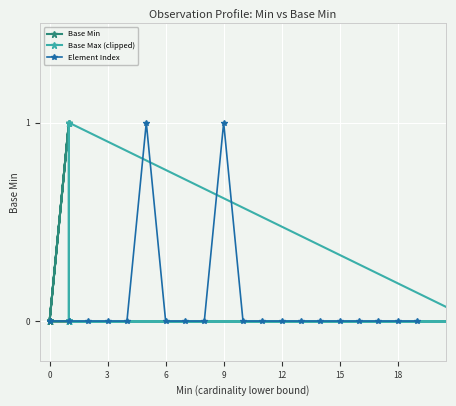

The Element Index series shows 0 at 12. True or false?

True